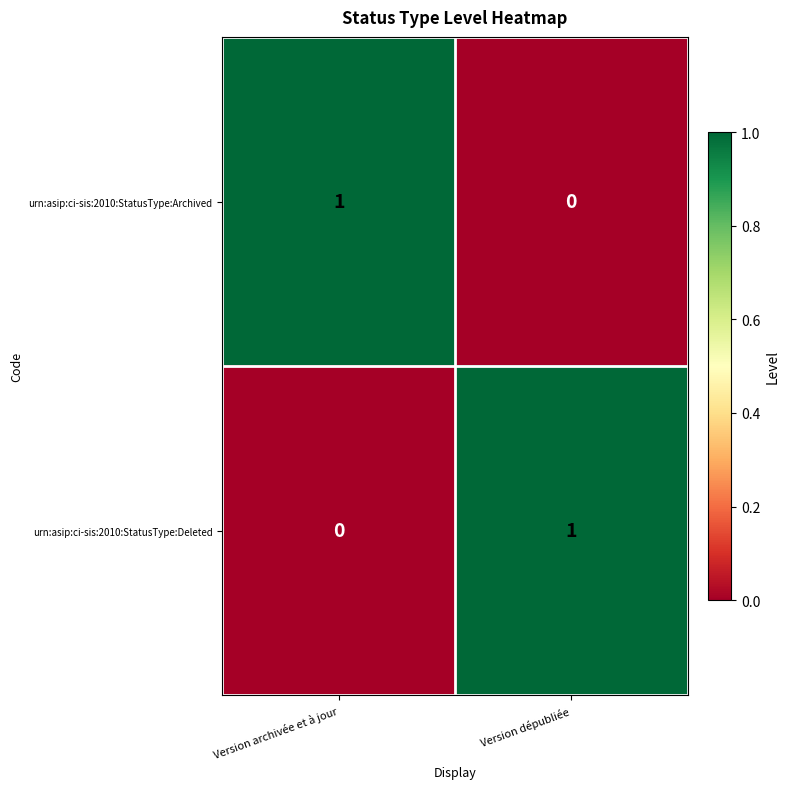

True or false: urn:asip:ci-sis:2010:StatusType:Deleted has a value of 0 at Version archivée et à jour.

True